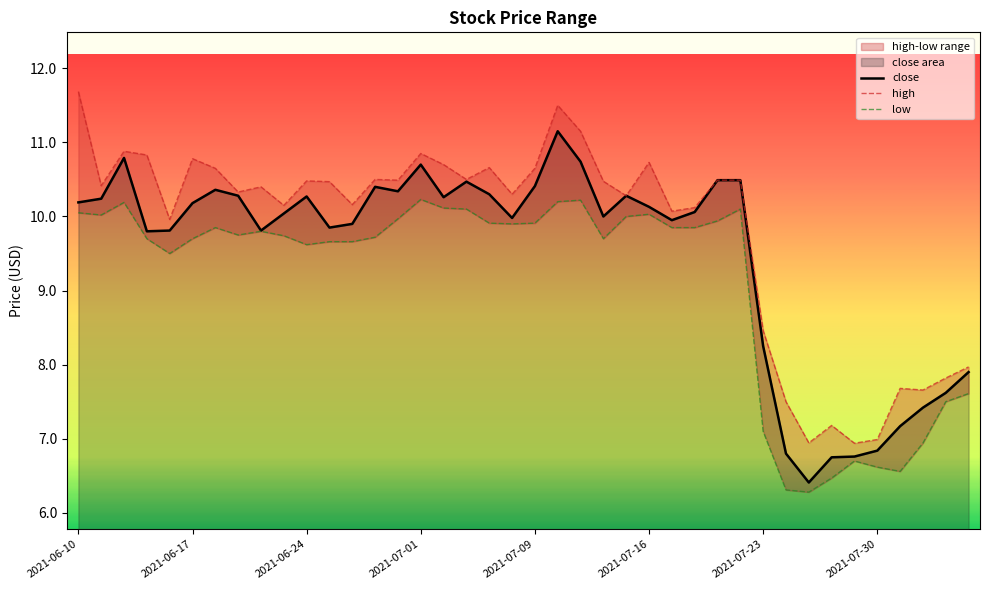

How many lines are shown in the chart?

3